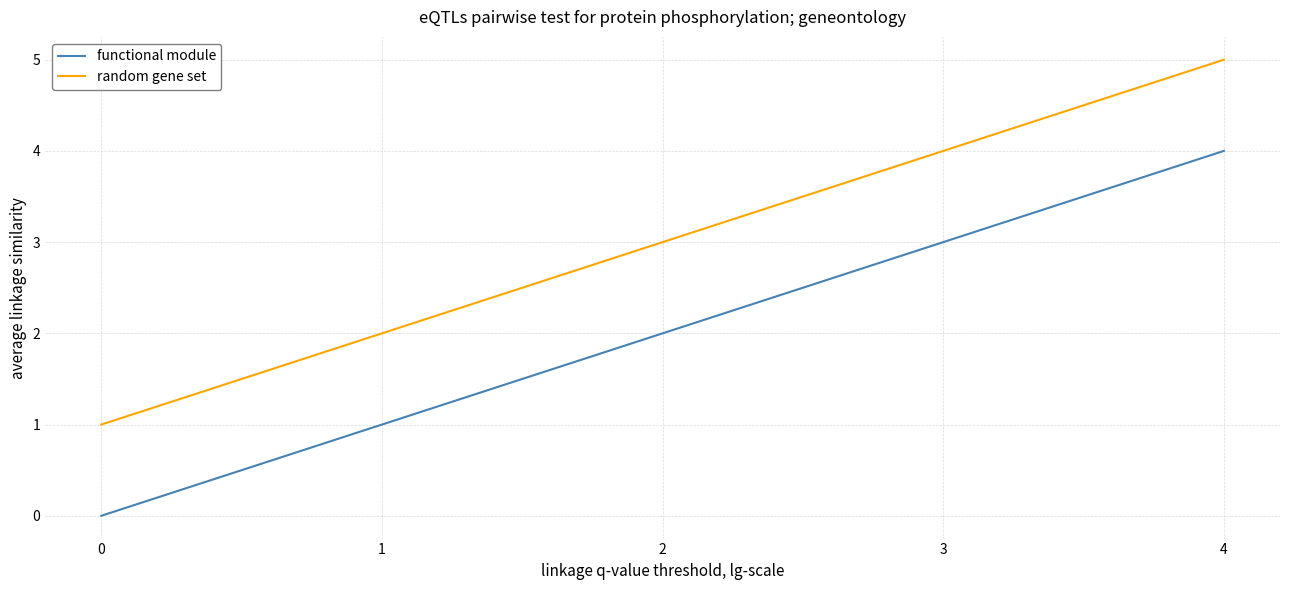

What is the spread (max minus min) of values at 1?

1